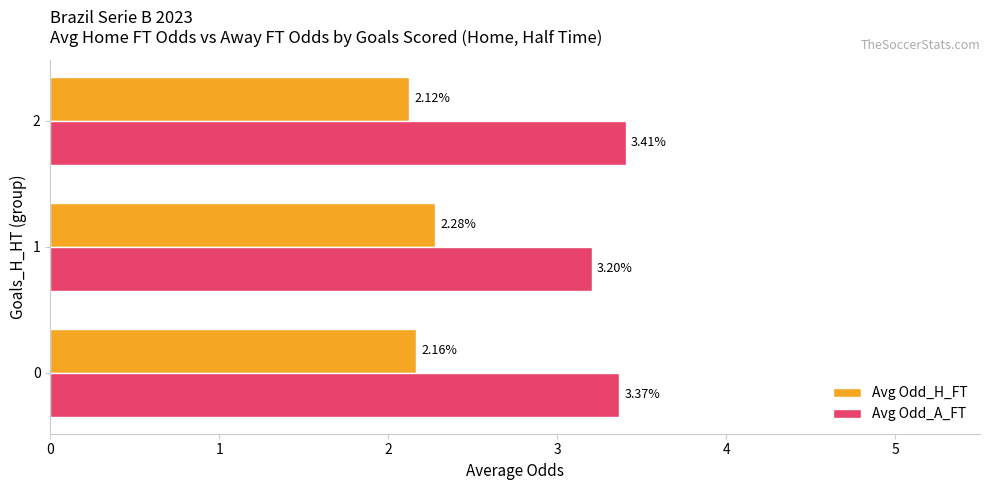

What is the average value of the Avg Odd_A_FT series?

3.3